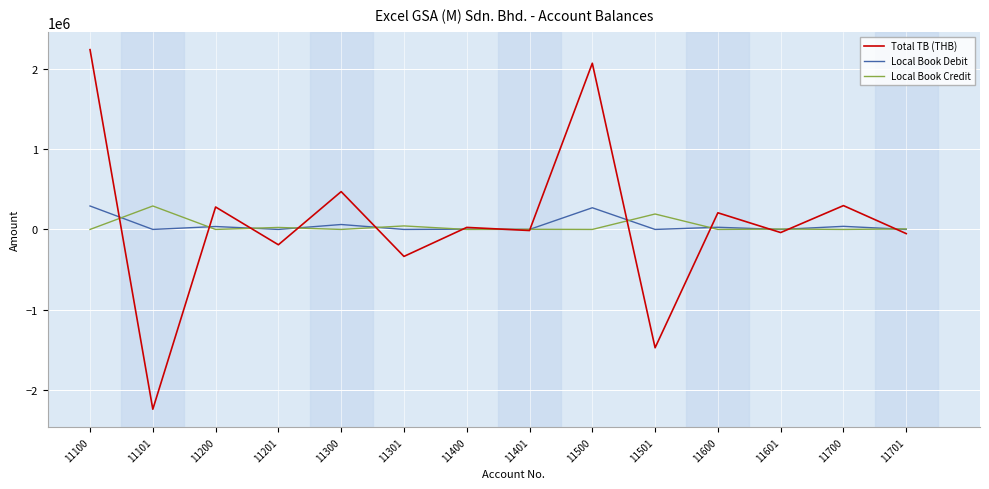

What is the greatest value displayed?

2237448.7